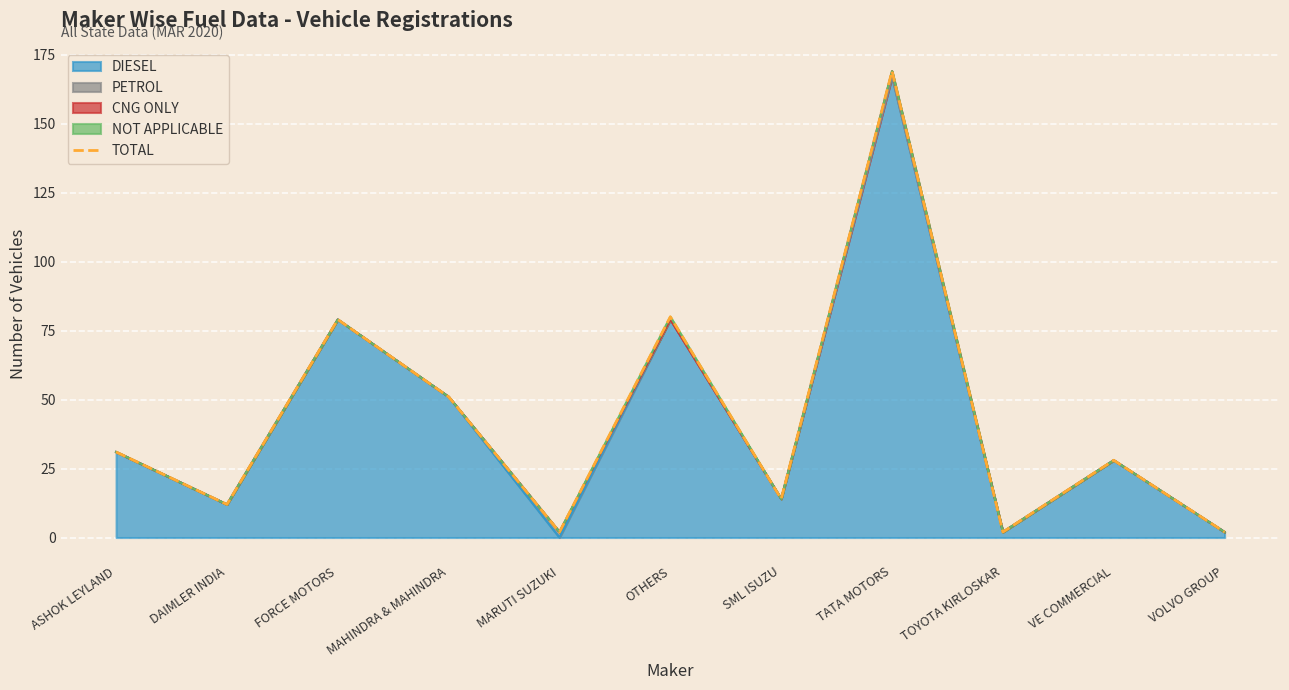

Rank the categories by value from lowest to highest.

MARUTI SUZUKI, TOYOTA KIRLOSKAR, VOLVO GROUP, DAIMLER INDIA, SML ISUZU, VE COMMERCIAL, ASHOK LEYLAND, MAHINDRA & MAHINDRA, FORCE MOTORS, OTHERS, TATA MOTORS